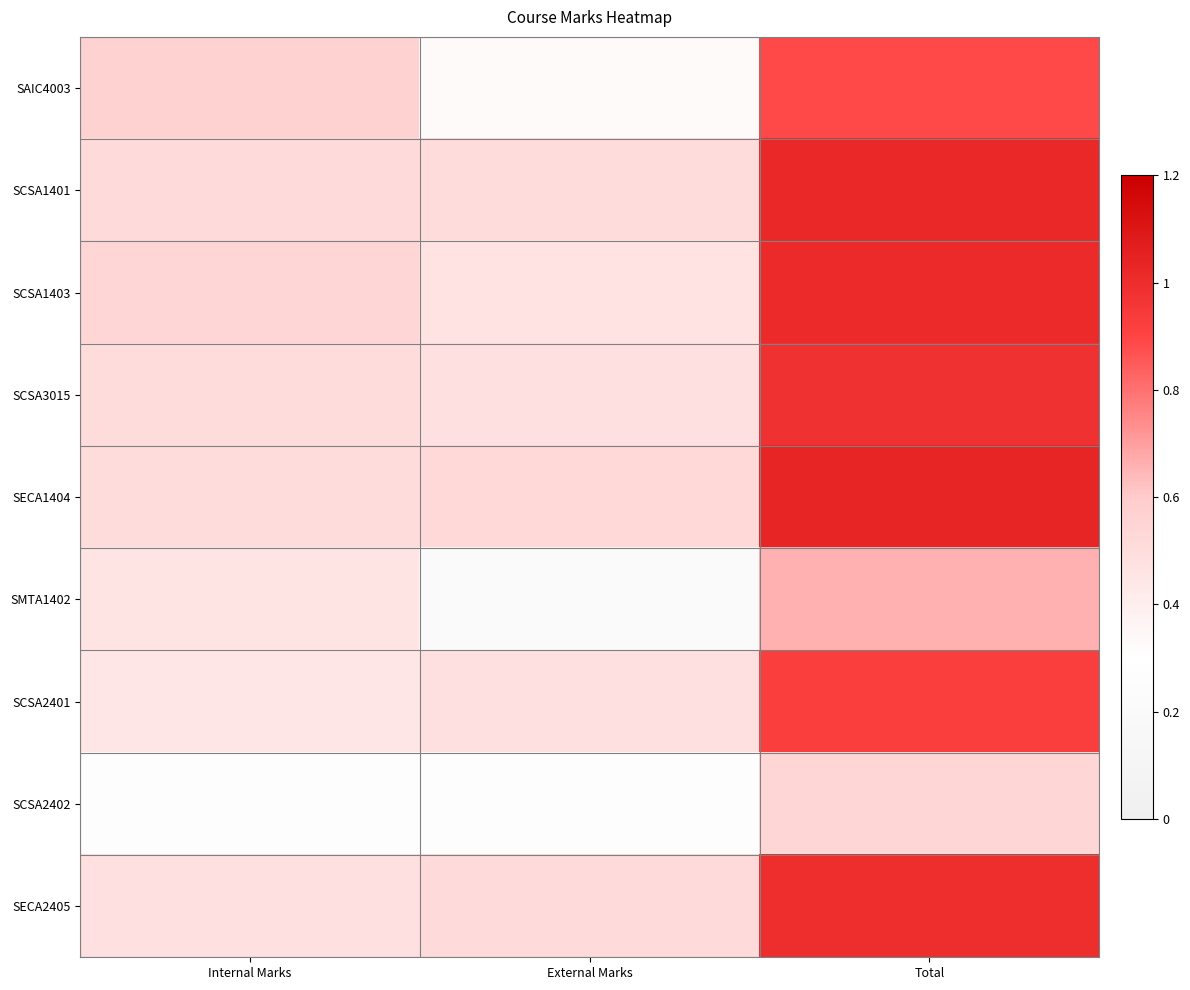

At how many categories does at least one series exceed 80?

1